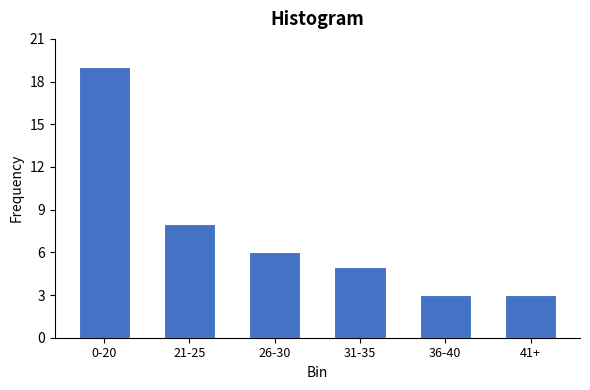

Reading left to right, extract all data points from this chart.

0-20=19	21-25=8	26-30=6	31-35=5	36-40=3	41+=3